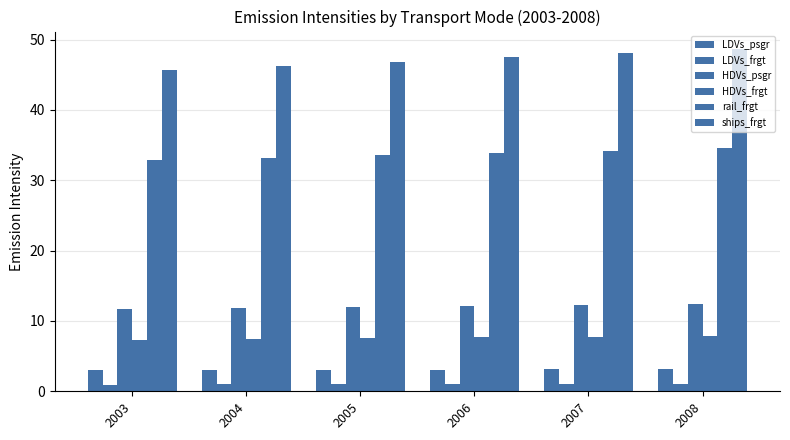

How many bars are there in total?

36